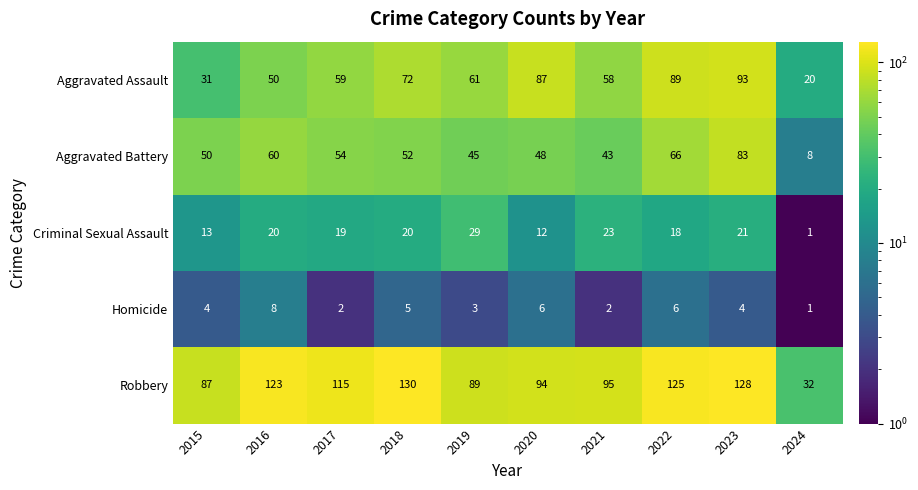

At which category does the chart reach its minimum across all series?

2024